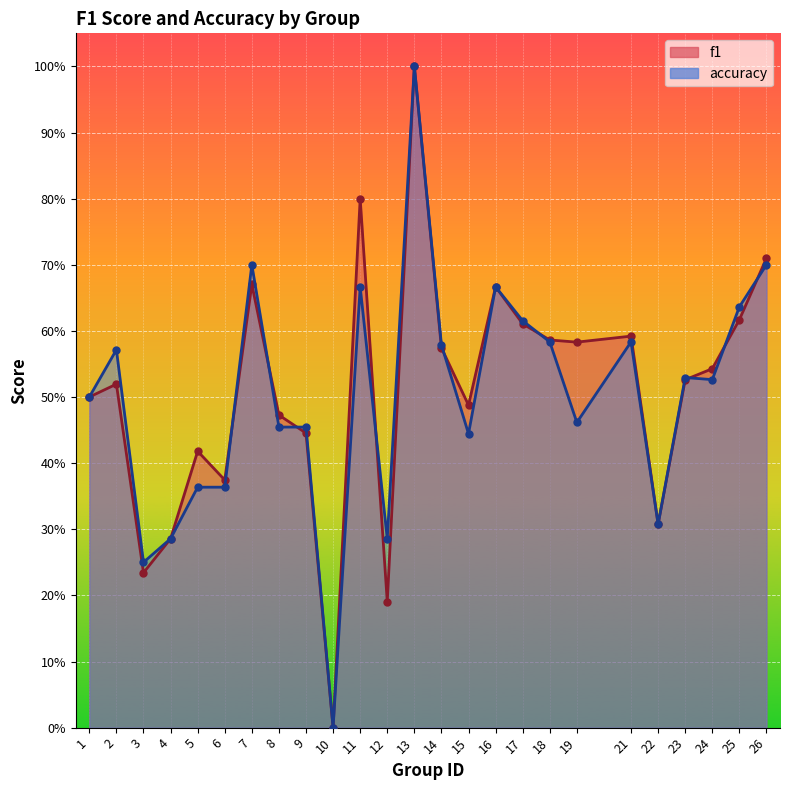

List the labels in order of f1 value, smallest first.

10, 12, 3, 4, 22, 6, 5, 9, 8, 15, 1, 2, 23, 24, 14, 19, 18, 21, 17, 25, 16, 7, 26, 11, 13